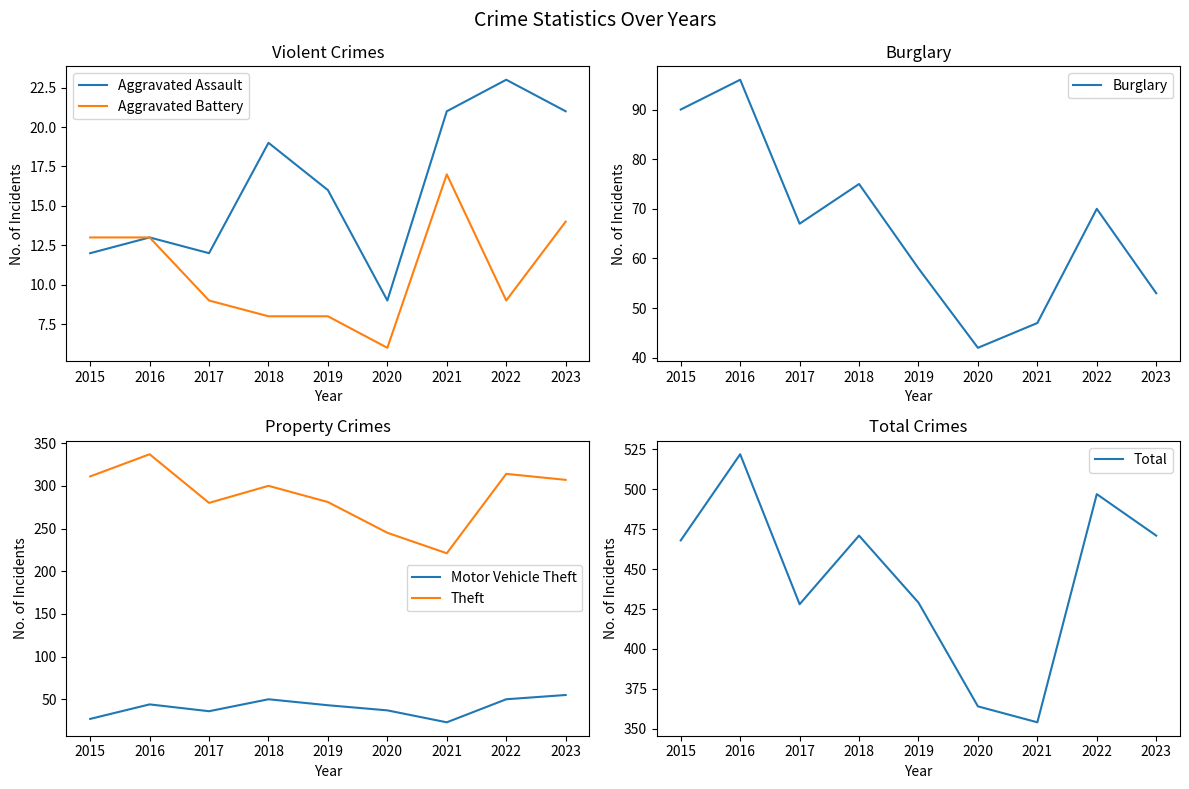

Is the value of Aggravated Battery at 2016 greater than the value of Aggravated Assault at 2020?

Yes